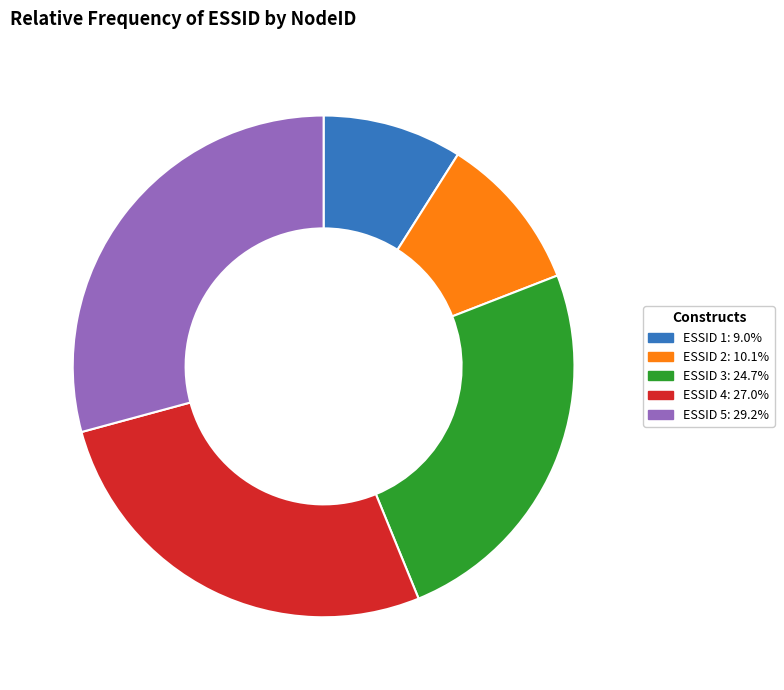

Do ESSID 3: 24.7% and ESSID 4: 27.0% together represent more than half of the pie?

Yes